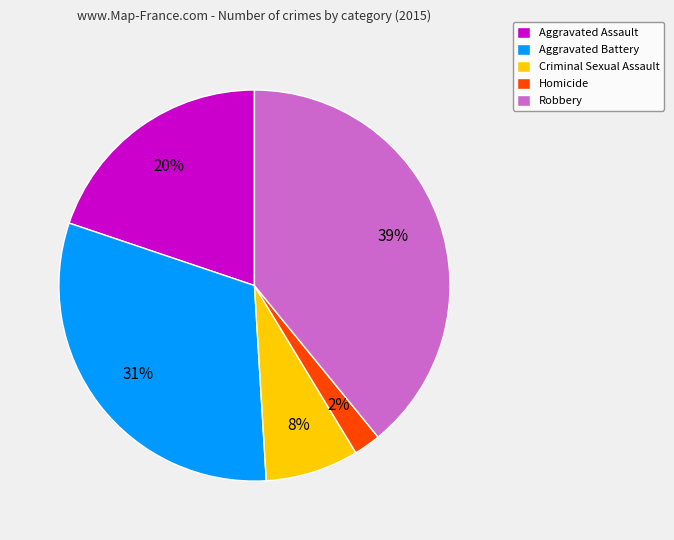

Is the sum of Aggravated Battery and Criminal Sexual Assault greater than half?

No